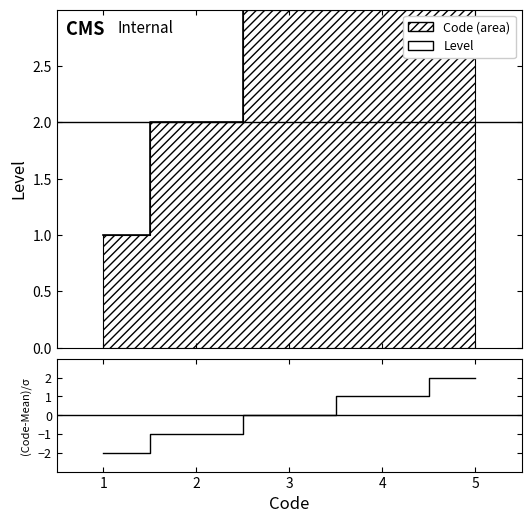

What is the ratio of the value at 4 to the value at 5?

0.5